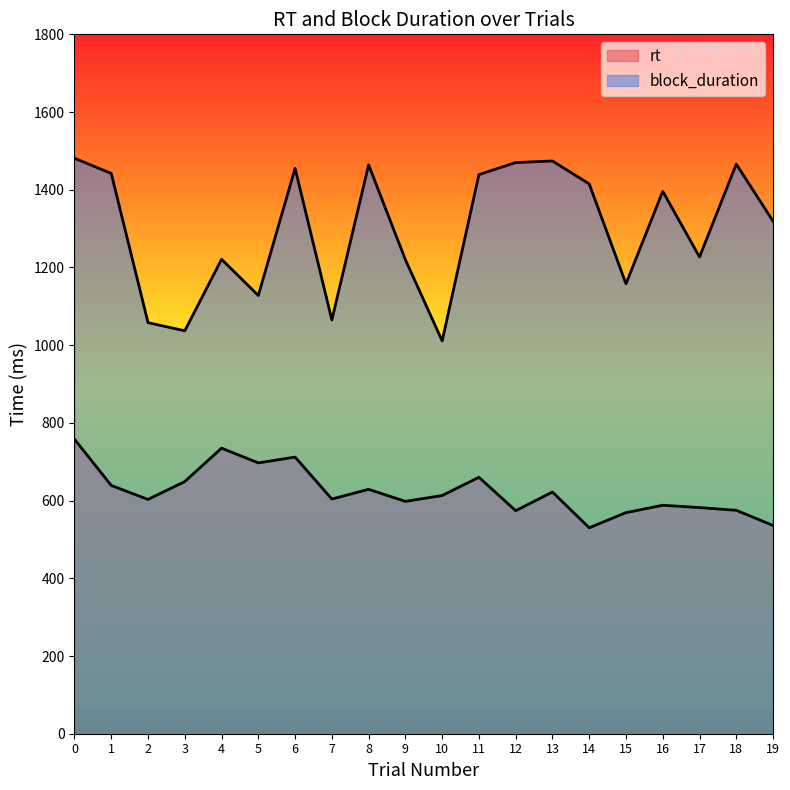

List the series in order of their peak value, lowest first.

rt, block_duration